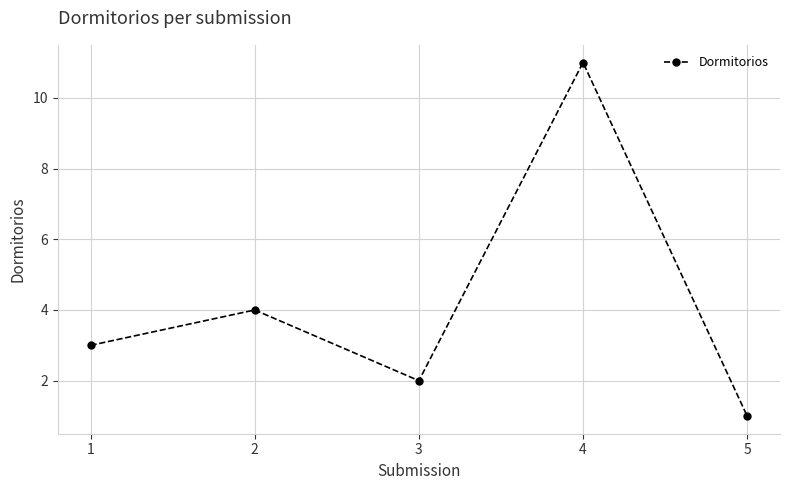

How many points are lower than both their immediate neighbors (excluding endpoints)?

1